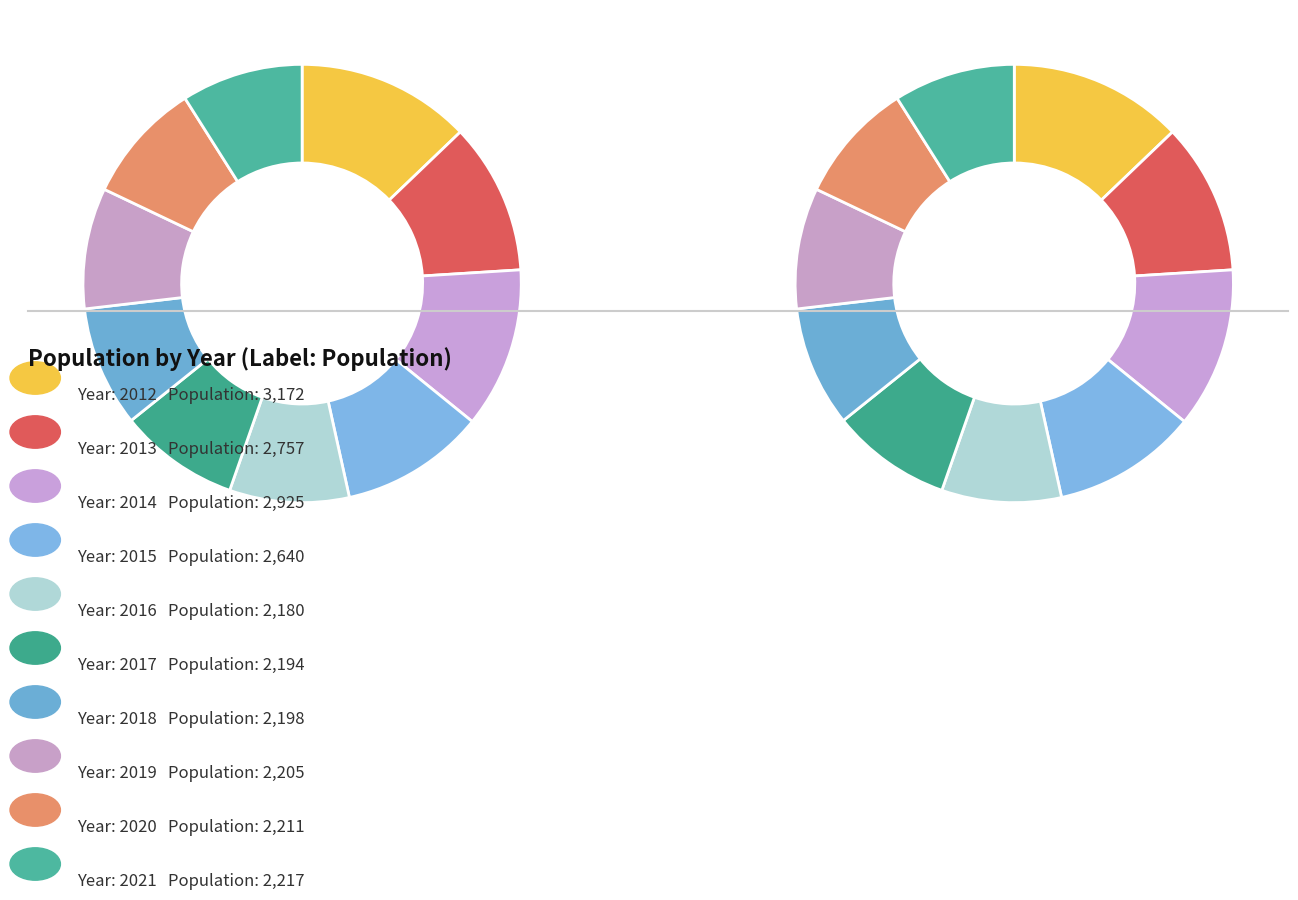

Is the sum of 2014 and 2021 greater than half?

No